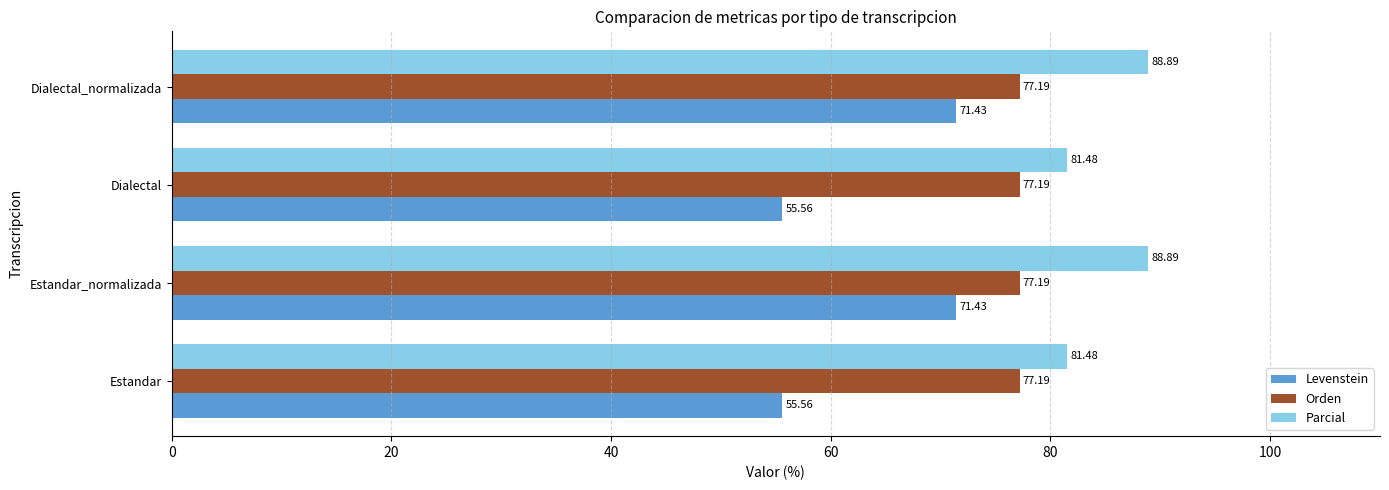

What is the highest value of the Parcial series?

88.9